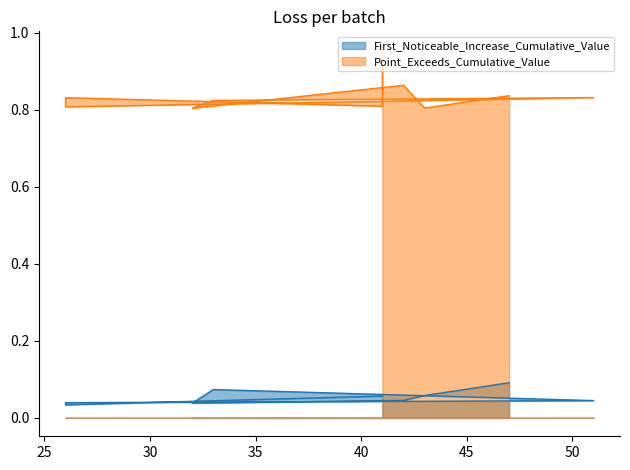

True or false: First_Noticeable_Increase_Cumulative_Value and Point_Exceeds_Cumulative_Value intersect in this chart.

False